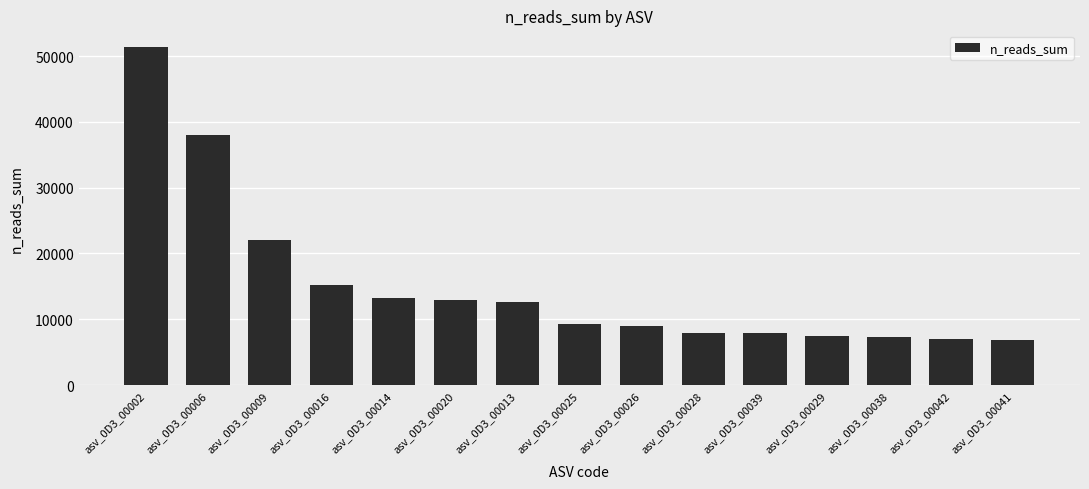

How many categories are shown in the chart?

15